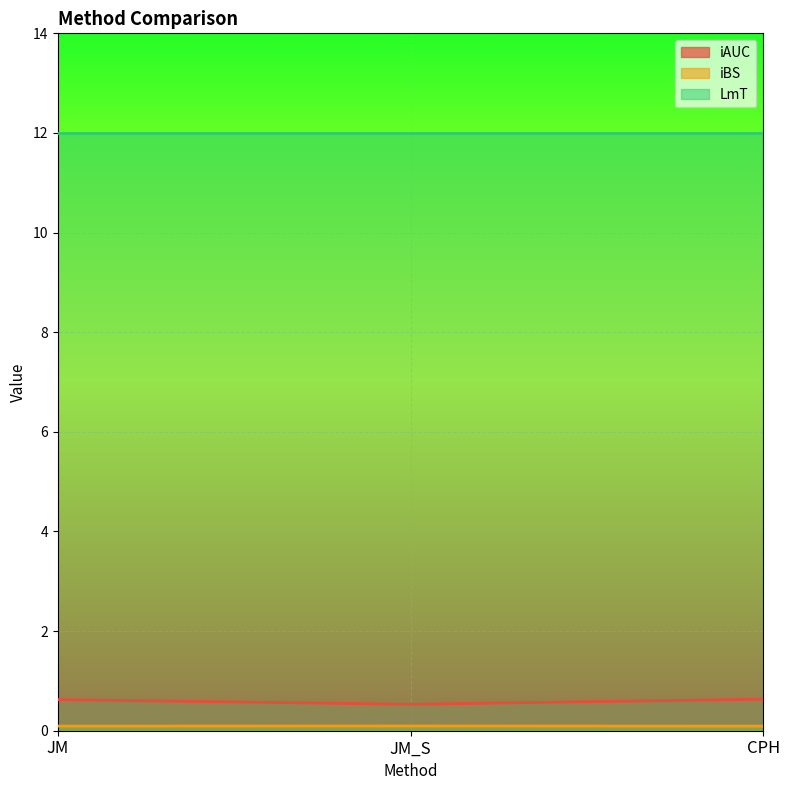

Which series changed the most between JM and JM_S?

iAUC